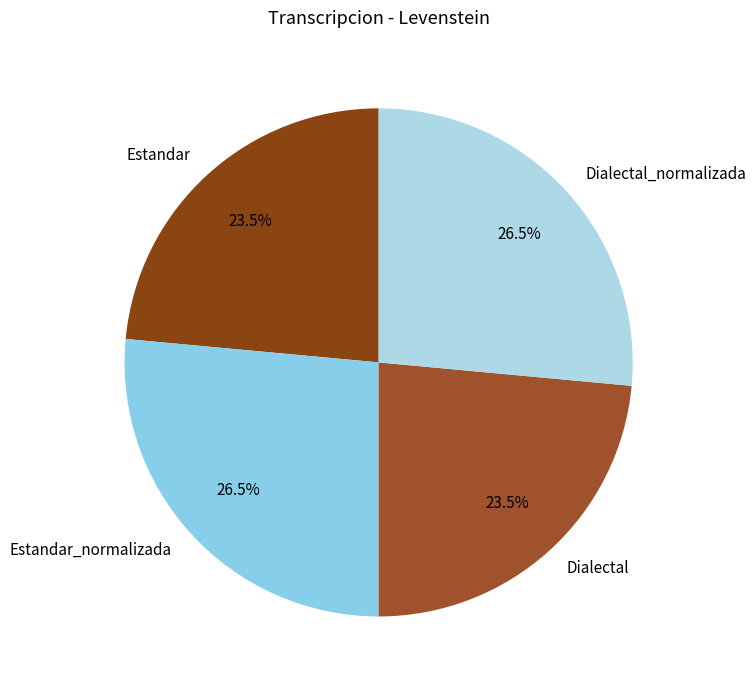

To the nearest percent, what is the difference between the largest and smallest slice percentages?

3%